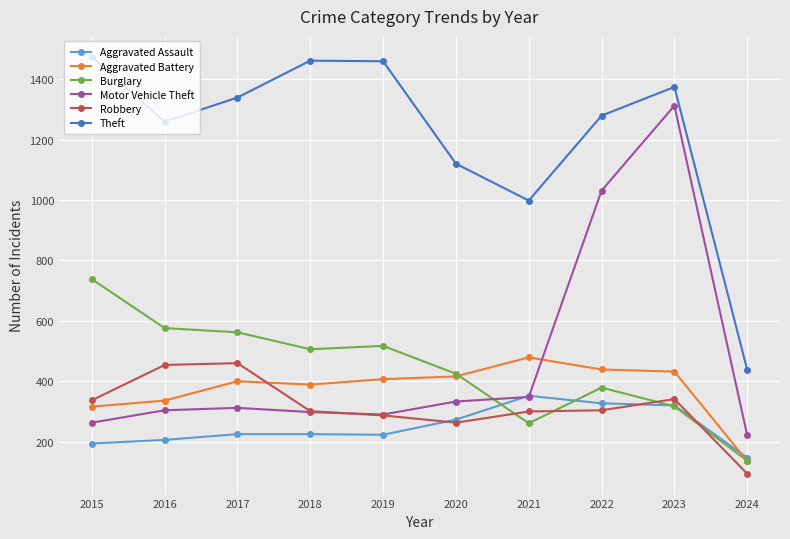

What is the total value across all series at 2017?

3298